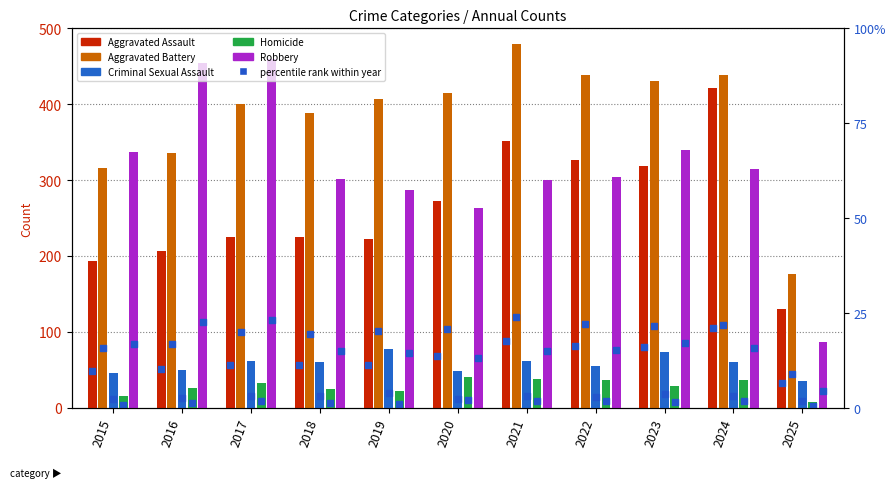

Which series has the largest total across all categories?

Aggravated Battery